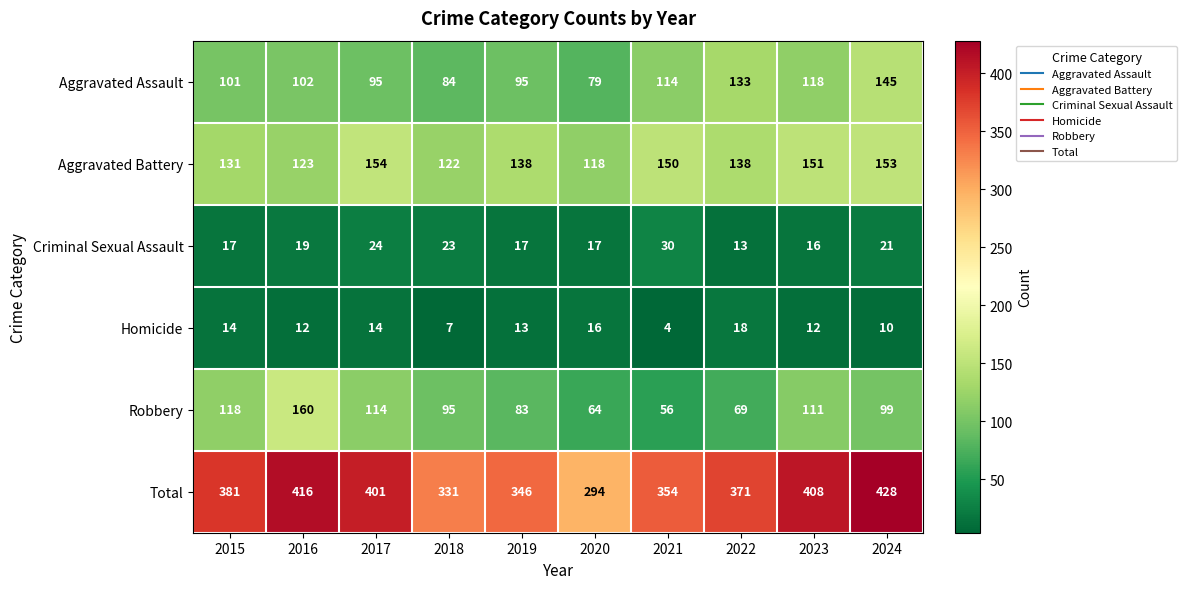

At how many categories does at least one series exceed 213?

10